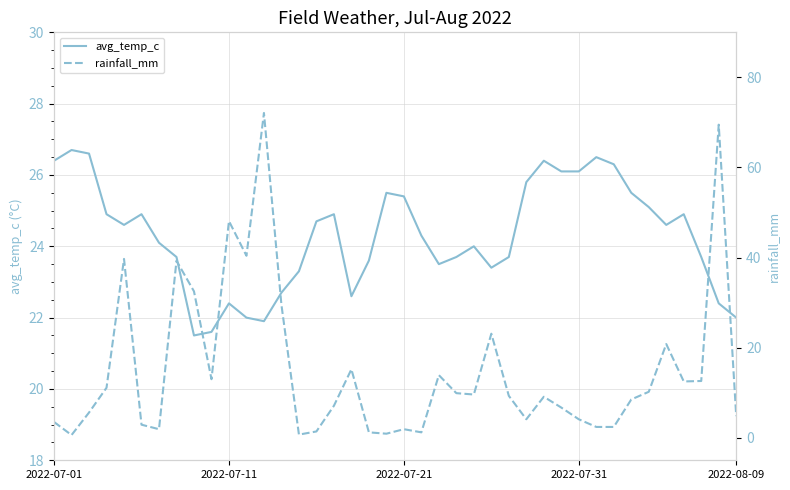

At 2022-07-01, list the series in order from smallest to largest.

rainfall_mm, avg_temp_c